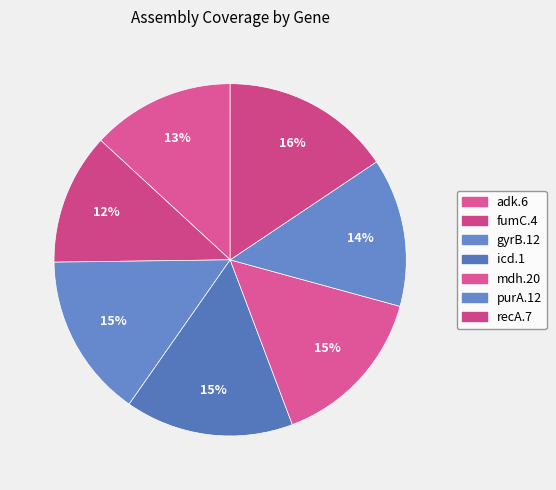

Which slice is the largest?

recA.7